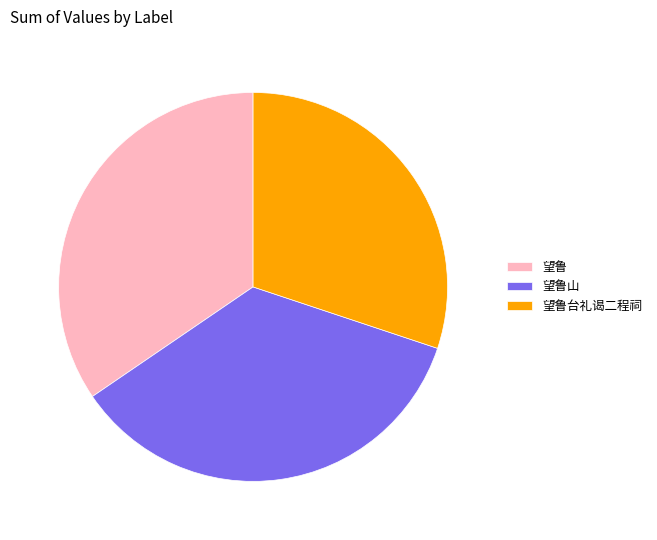

How many segments does this pie chart have?

3